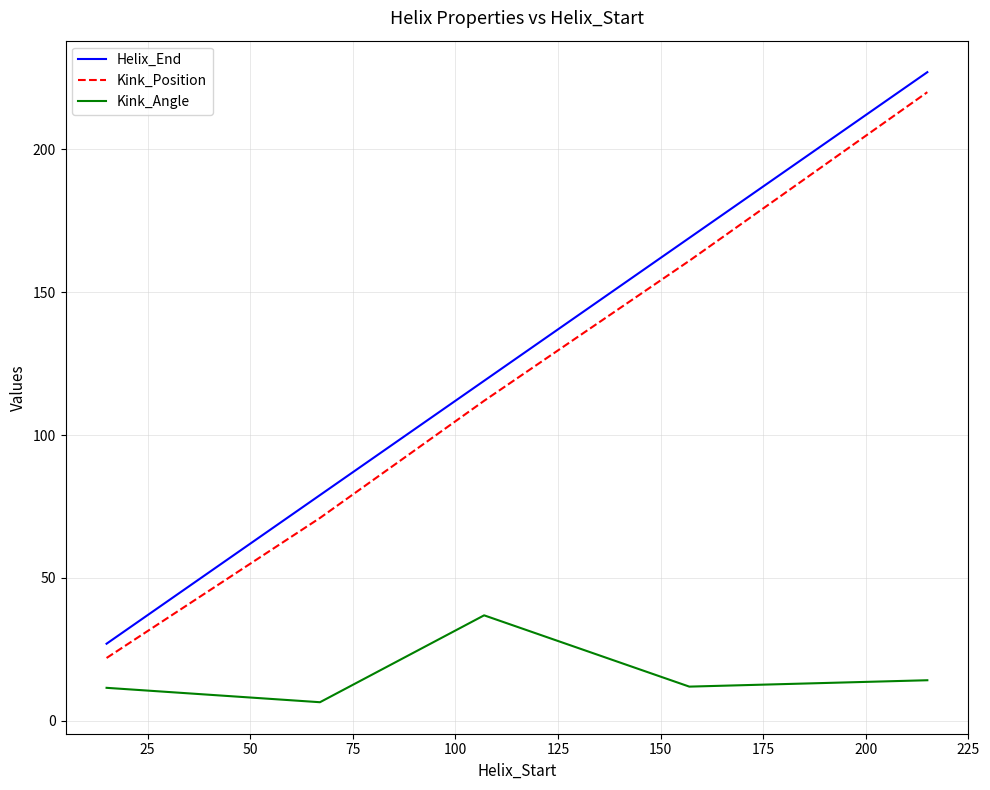

What is the difference between the maximum and second lowest values in the Helix_End series?

148.0